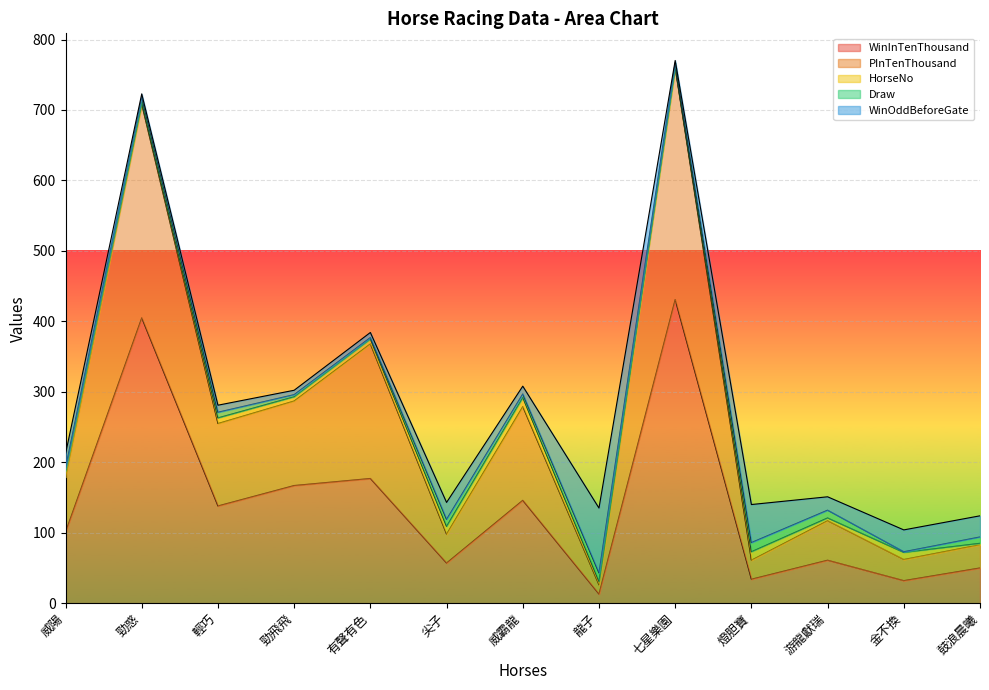

Reading right to left, extract all data points from this chart.

HorseNo: 鼓浪晨曦=2.0	金不換=10.0	游龍獻瑞=4.0	燈胆寶=12.0	七星樂園=1.0	龍子=5.0	威霸龍=13.0	尖子=11.0	有聲有色=7.0	勁飛飛=6.0	輕巧=8.0	勁惑=3.0	威陽=9.0
Draw: 鼓浪晨曦=9.0	金不換=1.0	游龍獻瑞=11.0	燈胆寶=13.0	七星樂園=6.0	龍子=12.0	威霸龍=5.0	尖子=10.0	有聲有色=2.0	勁飛飛=3.0	輕巧=8.0	勁惑=7.0	威陽=4.0
WinOddBeforeGate: 鼓浪晨曦=30.0	金不換=31.0	游龍獻瑞=19.0	燈胆寶=54.0	七星樂園=3.3	龍子=92.0	威霸龍=11.0	尖子=24.0	有聲有色=7.2	勁飛飛=6.2	輕巧=10.0	勁惑=4.9	威陽=20.0
WinInTenThousand: 鼓浪晨曦=50.0	金不換=32.0	游龍獻瑞=61.0	燈胆寶=34.0	七星樂園=431.0	龍子=13.0	威霸龍=146.0	尖子=57.0	有聲有色=177.0	勁飛飛=167.0	輕巧=138.0	勁惑=405.0	威陽=101.0
PInTenThousand: 鼓浪晨曦=33.0	金不換=30.0	游龍獻瑞=56.0	燈胆寶=27.0	七星樂園=329.0	龍子=13.0	威霸龍=133.0	尖子=41.0	有聲有色=191.0	勁飛飛=120.0	輕巧=117.0	勁惑=303.0	威陽=78.0